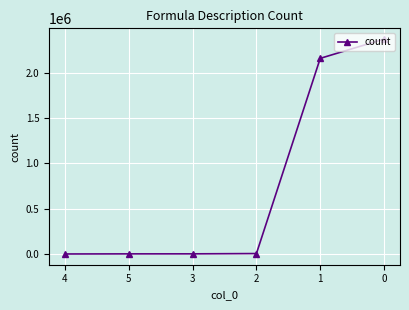

How many lines are shown in the chart?

1